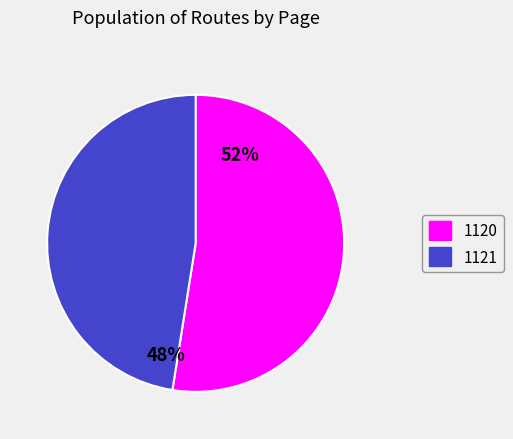

Do 1120 and 1121 together represent more than half of the pie?

Yes